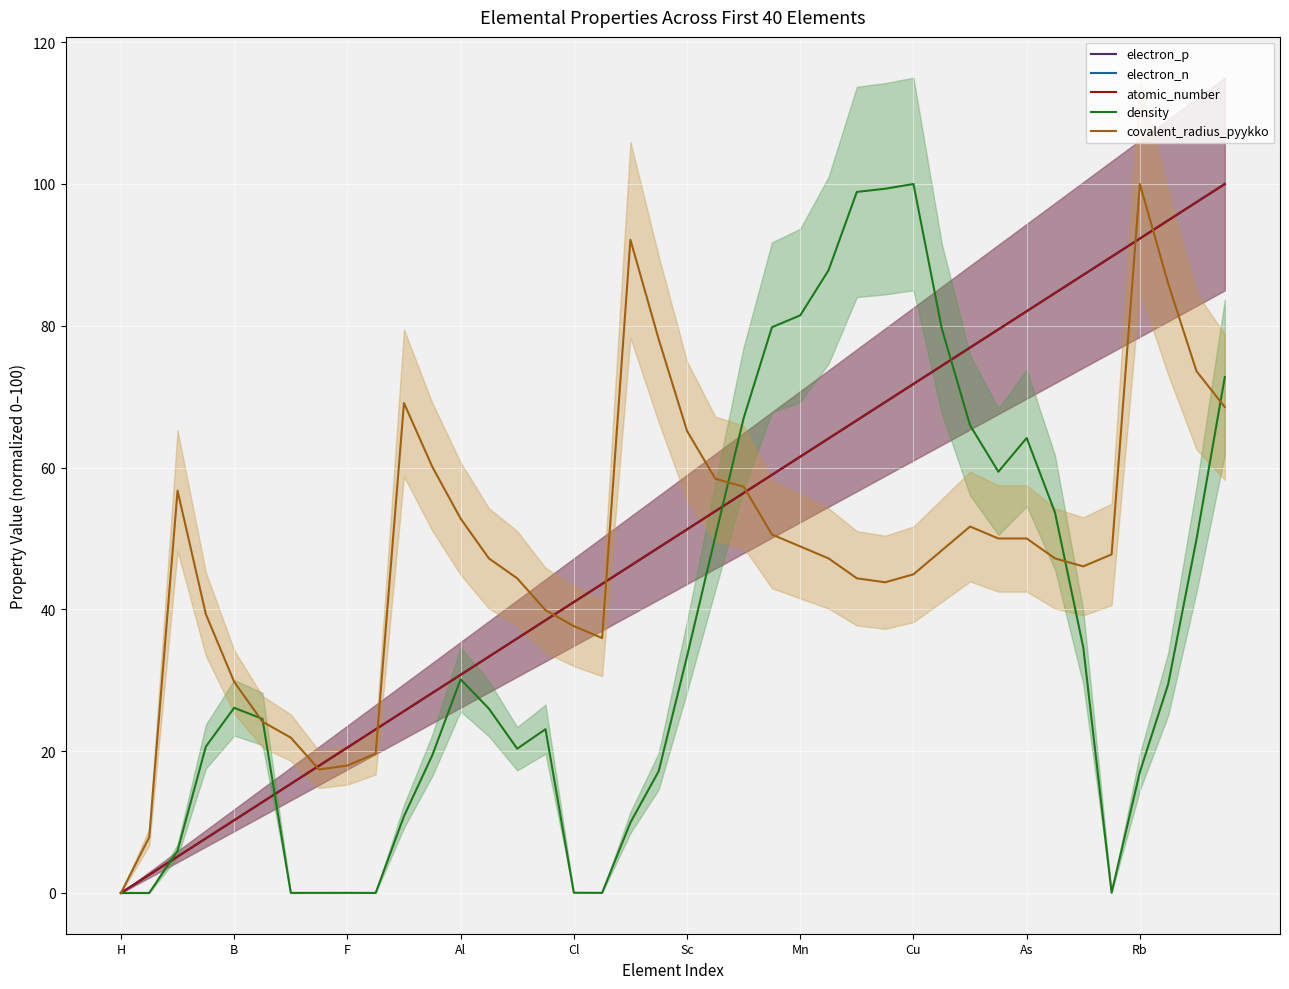

Which series has the largest total across all categories?

electron_p